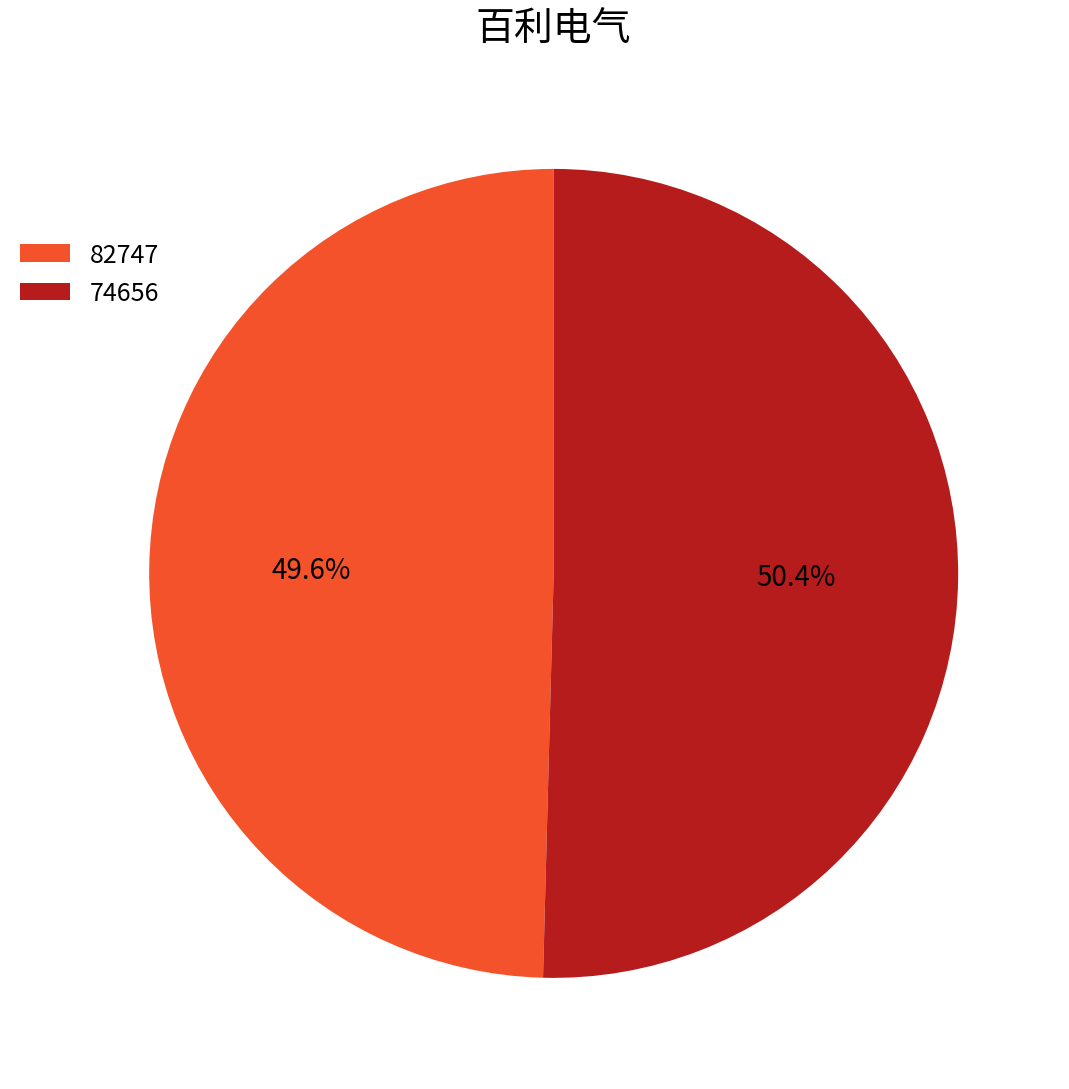

Rank the categories by value from lowest to highest.

82747, 74656